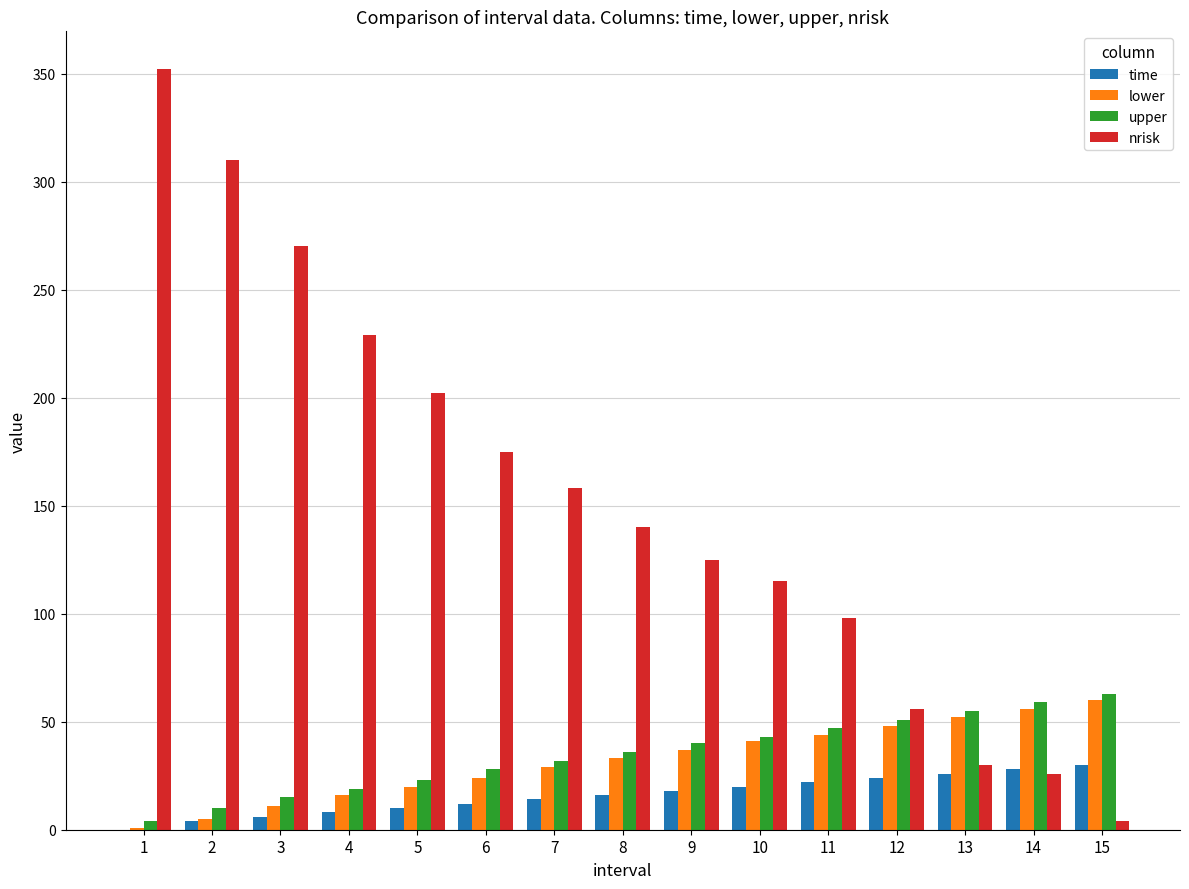

Reading left to right, transcribe all the data shown in this chart.

time: 1=0	2=4	3=6	4=8	5=10	6=12	7=14	8=16	9=18	10=20	11=22	12=24	13=26	14=28	15=30
lower: 1=1	2=5	3=11	4=16	5=20	6=24	7=29	8=33	9=37	10=41	11=44	12=48	13=52	14=56	15=60
upper: 1=4	2=10	3=15	4=19	5=23	6=28	7=32	8=36	9=40	10=43	11=47	12=51	13=55	14=59	15=63
nrisk: 1=352	2=310	3=270	4=229	5=202	6=175	7=158	8=140	9=125	10=115	11=98	12=56	13=30	14=26	15=4